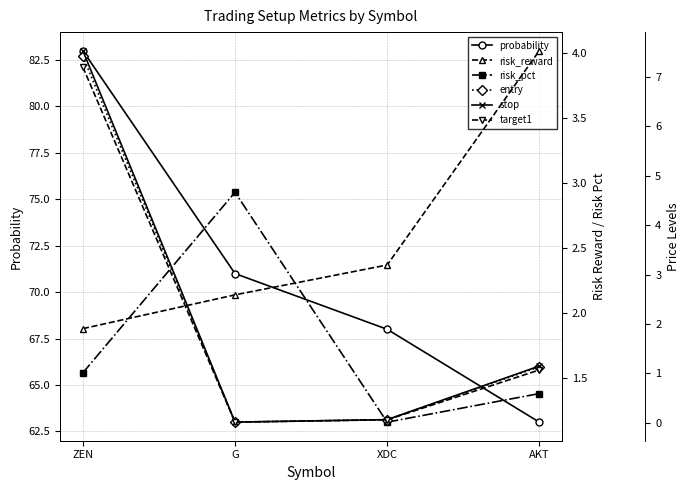

Reading left to right, transcribe all the data shown in this chart.

probability: ZEN=83.0	G=71.0	XDC=68.0	AKT=63.0
risk_reward: ZEN=1.9	G=2.1	XDC=2.4	AKT=4.0
risk_pct: ZEN=1.5	G=2.9	XDC=1.2	AKT=1.4
entry: ZEN=7.4	G=0.0	XDC=0.1	AKT=1.1
stop: ZEN=7.5	G=0.0	XDC=0.1	AKT=1.1
target1: ZEN=7.2	G=0.0	XDC=0.1	AKT=1.1